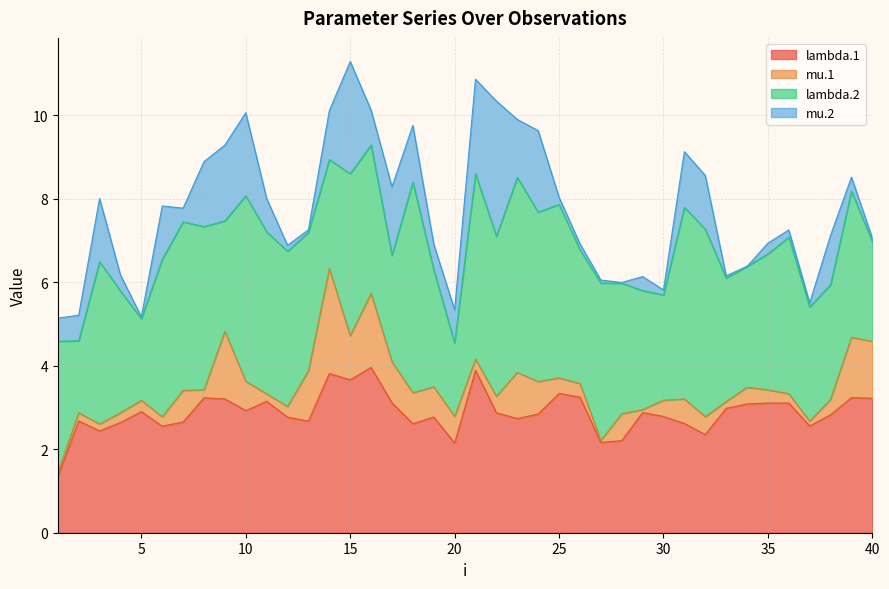

Where does the lambda.2 series first go above 3?

1